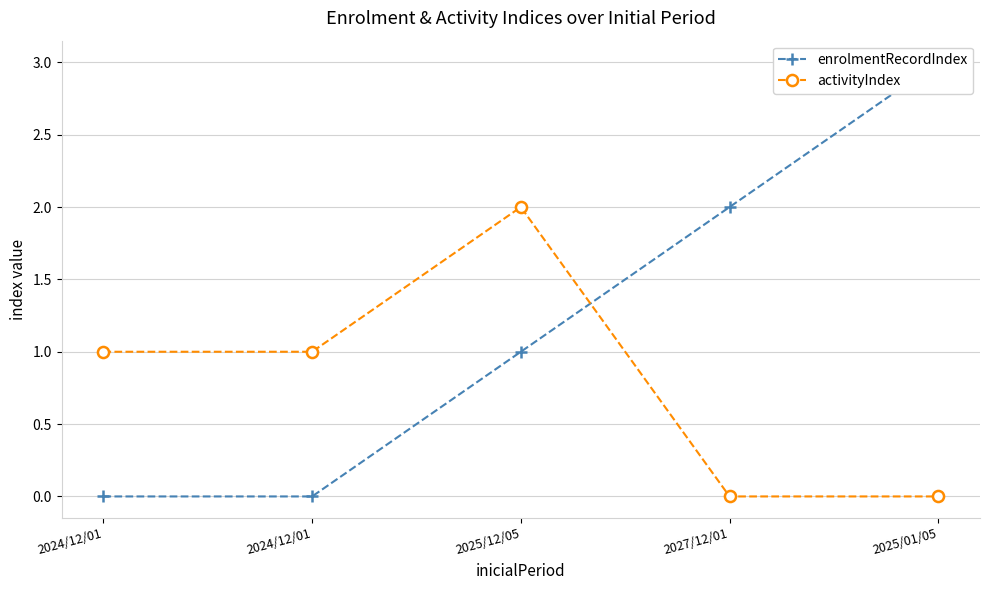

Is the value of enrolmentRecordIndex at 2025/12/05 greater than the value of activityIndex at 2025/12/05?

No